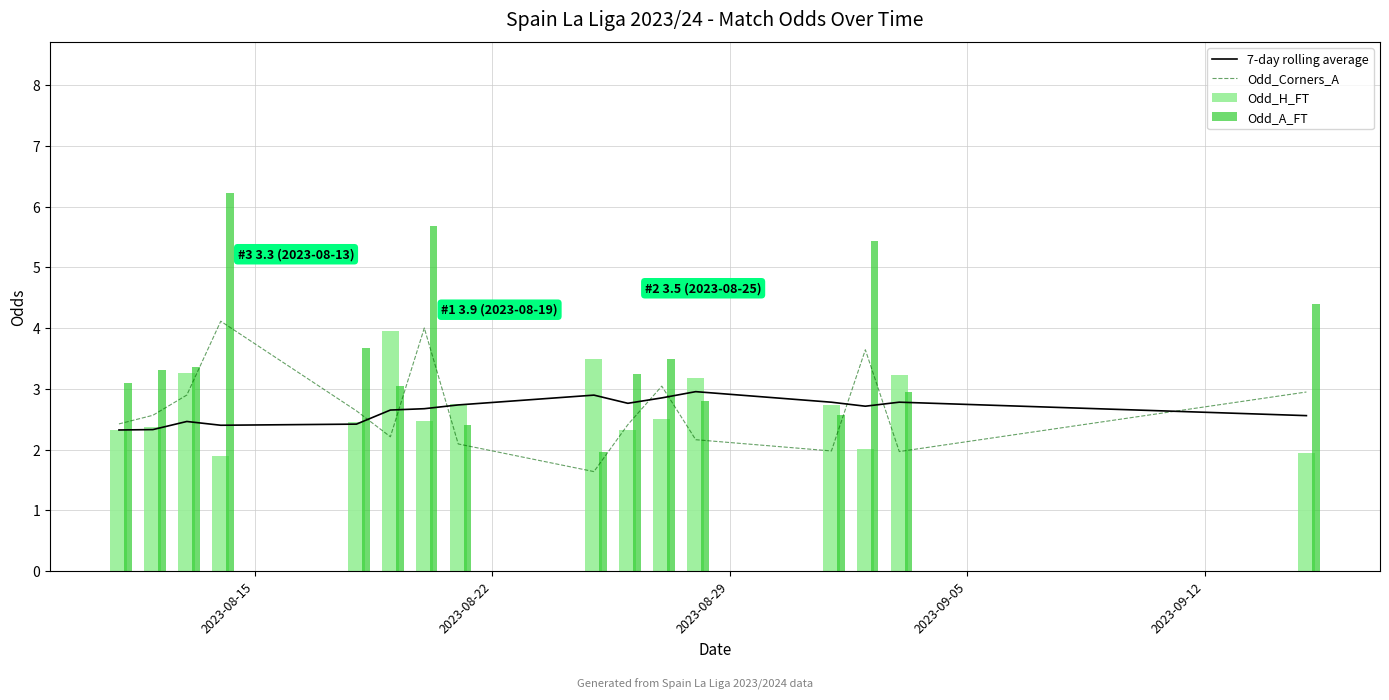

What is the difference between the maximum and minimum values in the Odd_H_FT series?

2.1